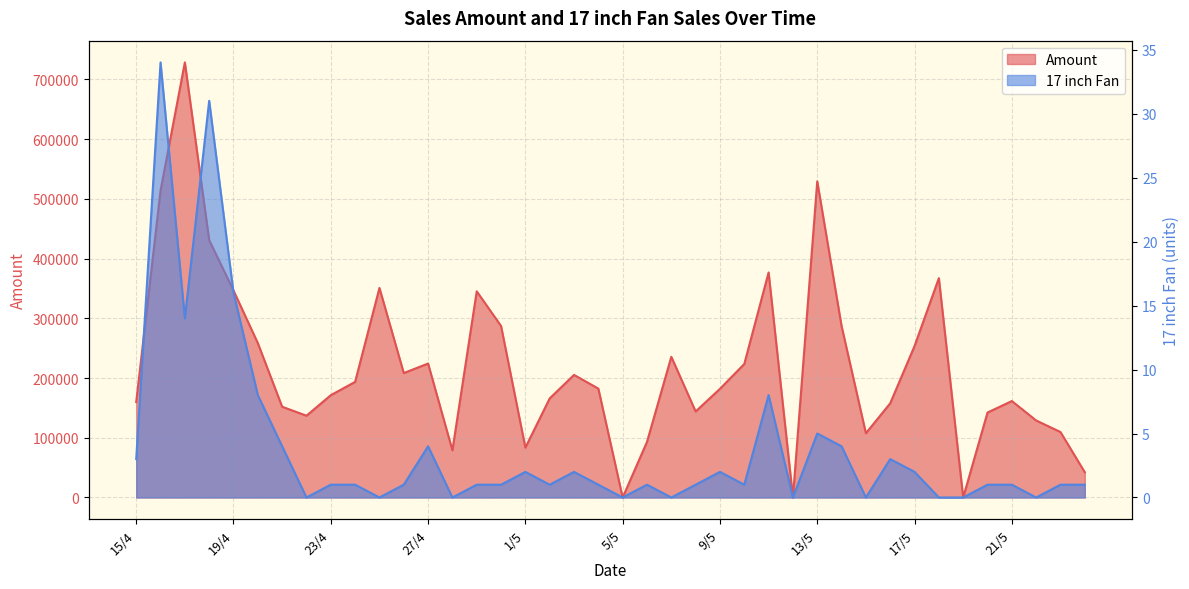

How many lines are shown in the chart?

2